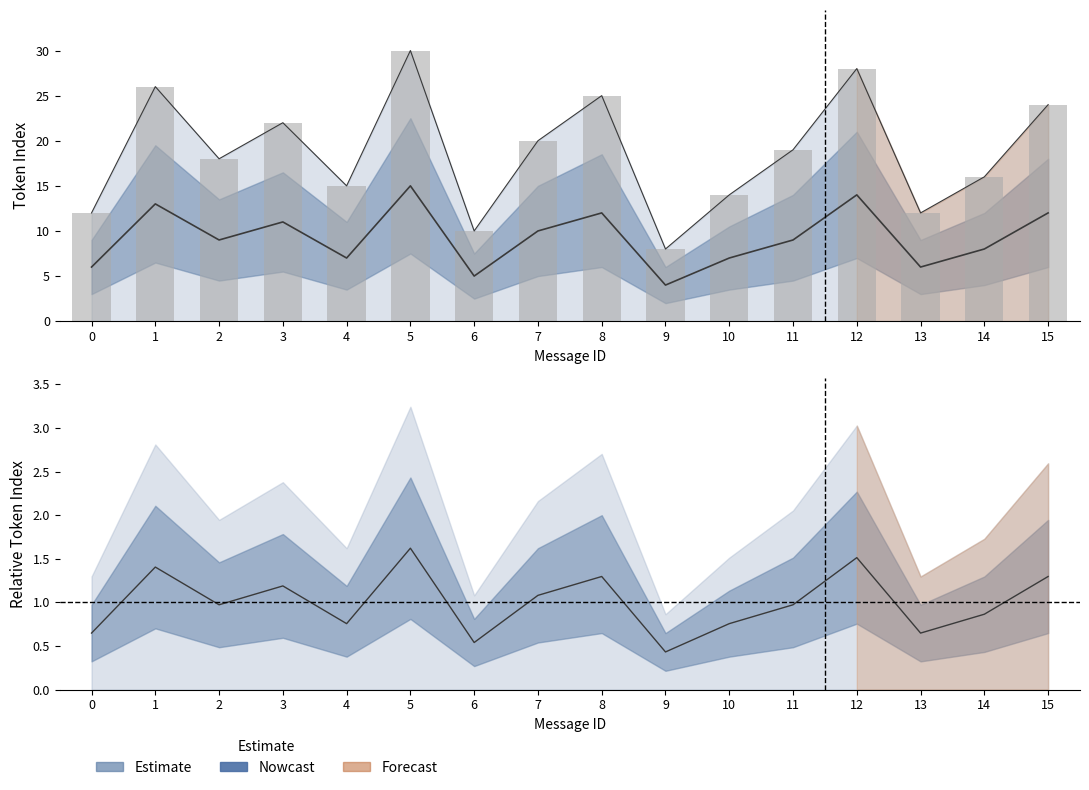

Reading left to right, list all the values displayed in this chart.

max_token_index: 12	26	18	22	15	30	10	20	25	8	14	19	28	12	16	24
mean_token_index: 6	13	9	11	7	15	5	10	12	4	7	9	14	6	8	12